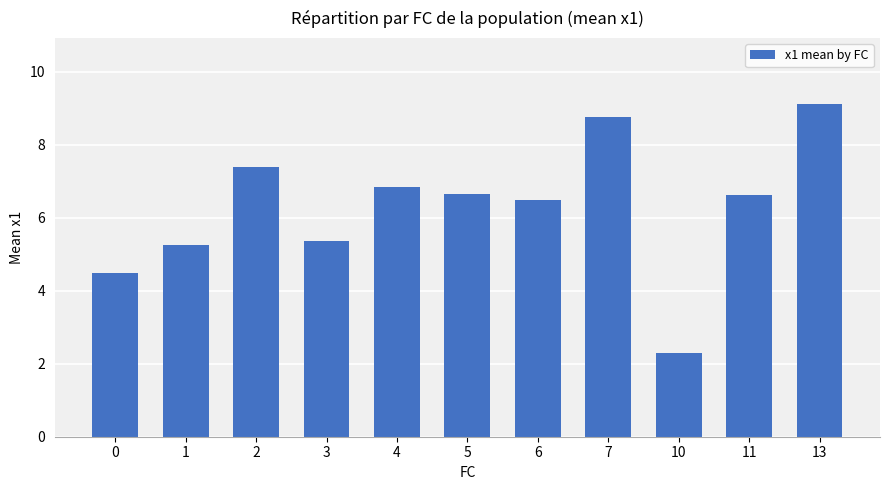

Reading right to left, transcribe all the data shown in this chart.

13=9.1	11=6.6	10=2.3	7=8.8	6=6.5	5=6.7	4=6.8	3=5.4	2=7.4	1=5.3	0=4.5